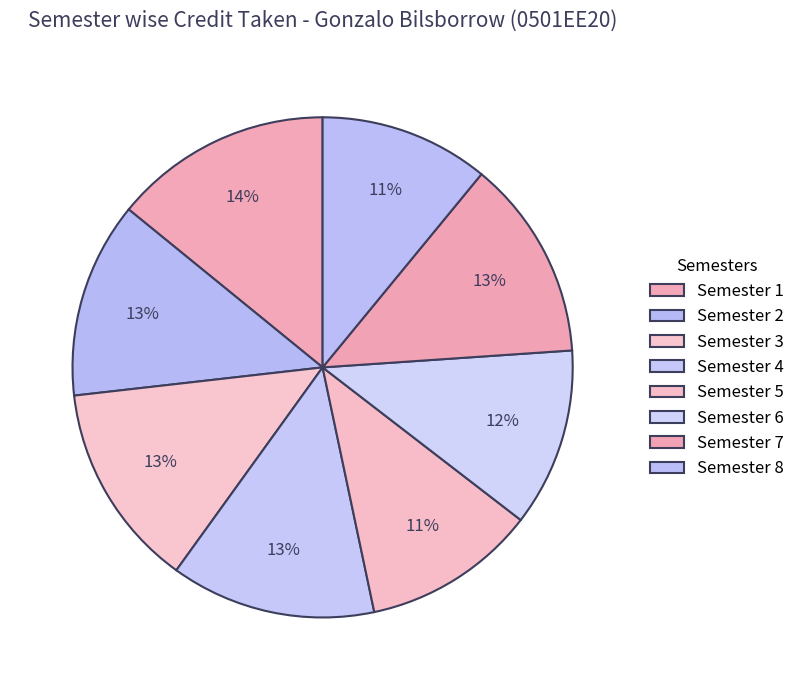

How many segments does this pie chart have?

8